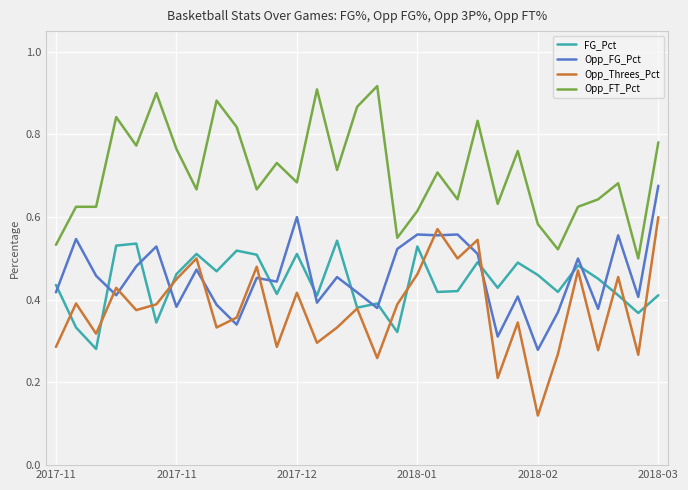

Rank the series by their maximum value, from lowest to highest.

FG_Pct, Opp_Threes_Pct, Opp_FG_Pct, Opp_FT_Pct